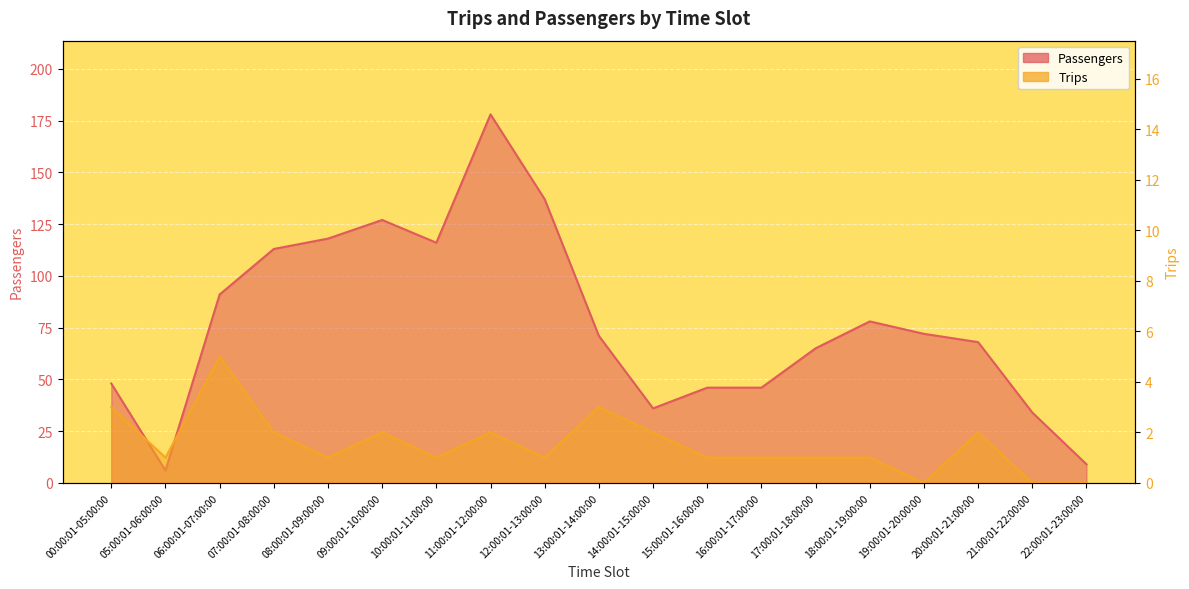

What is the sum of the Trips values at 17:00:01-18:00:00 and 19:00:01-20:00:00?

1